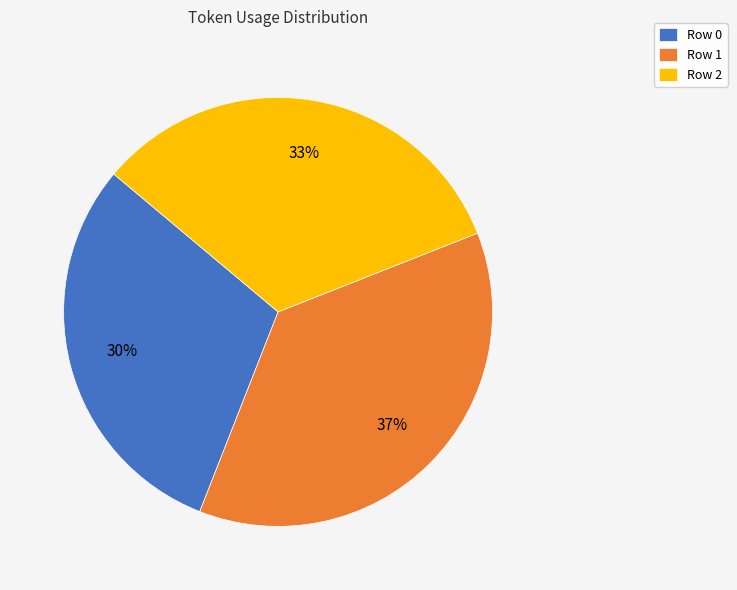

Count the number of slices in the pie.

3